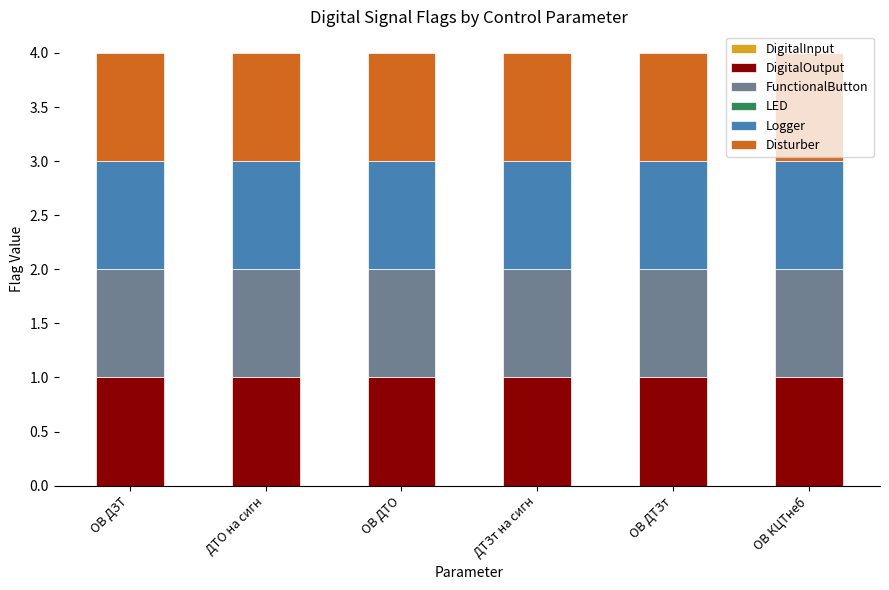

What is the label of the 3rd bar from the left?

ОВ ДТО